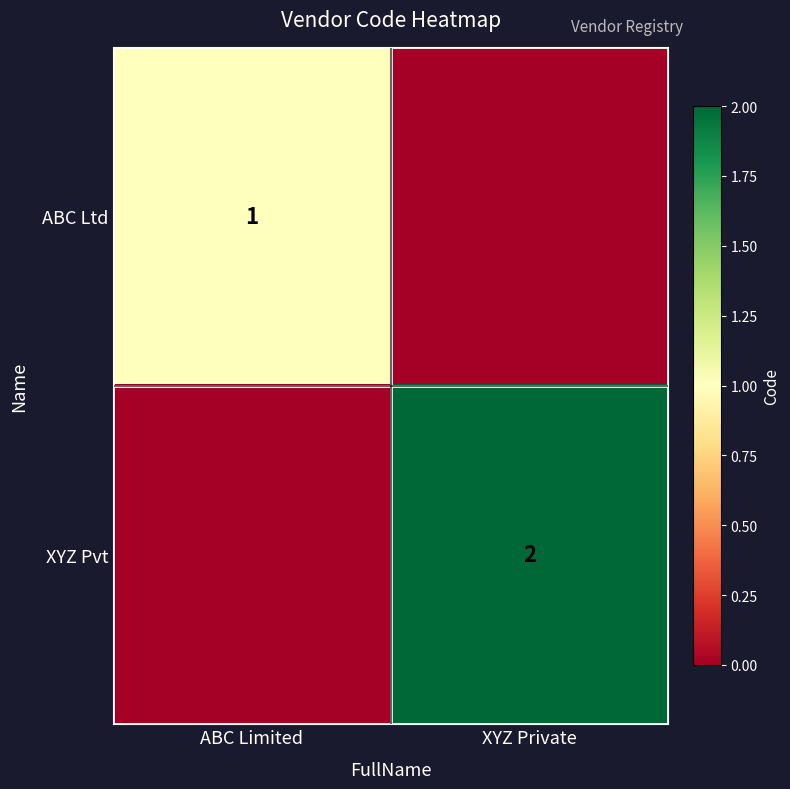

Is the value of XYZ Pvt at XYZ Private greater than the value of ABC Ltd at ABC Limited?

Yes